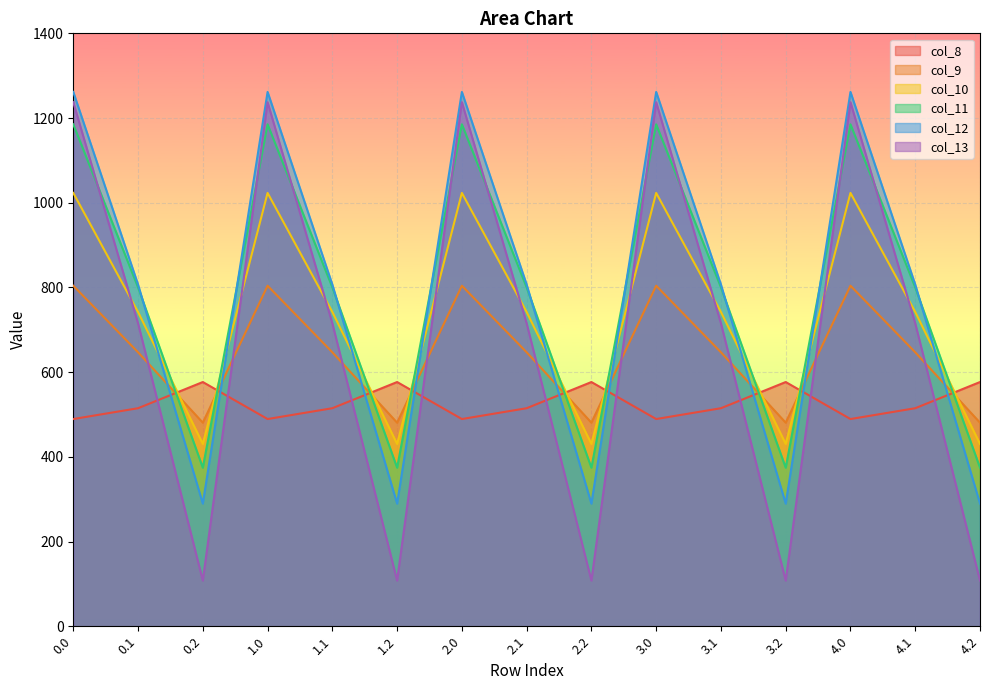

How many lines are shown in the chart?

6